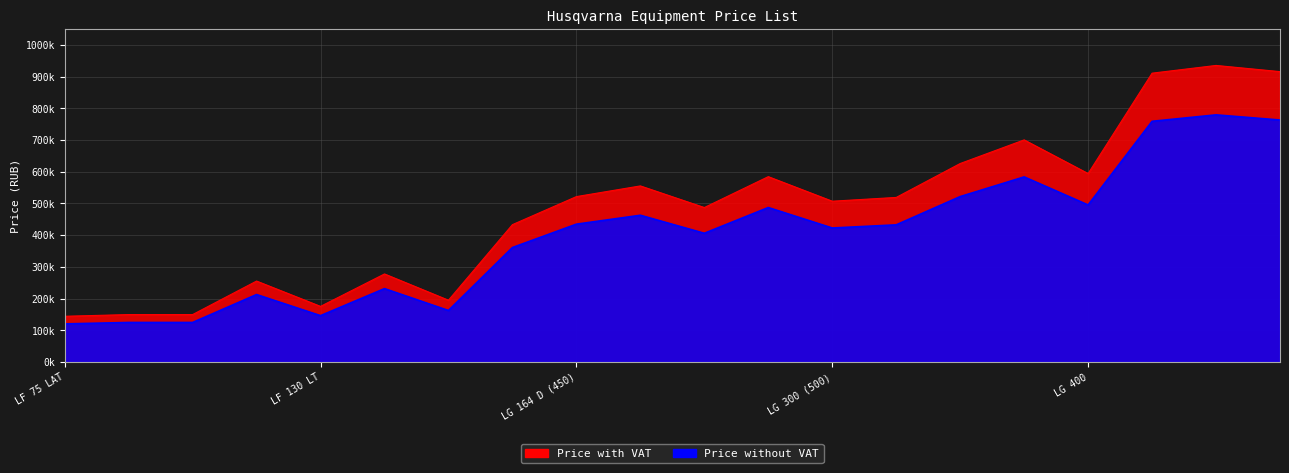

What position from the left is LF 75 LAT?

1